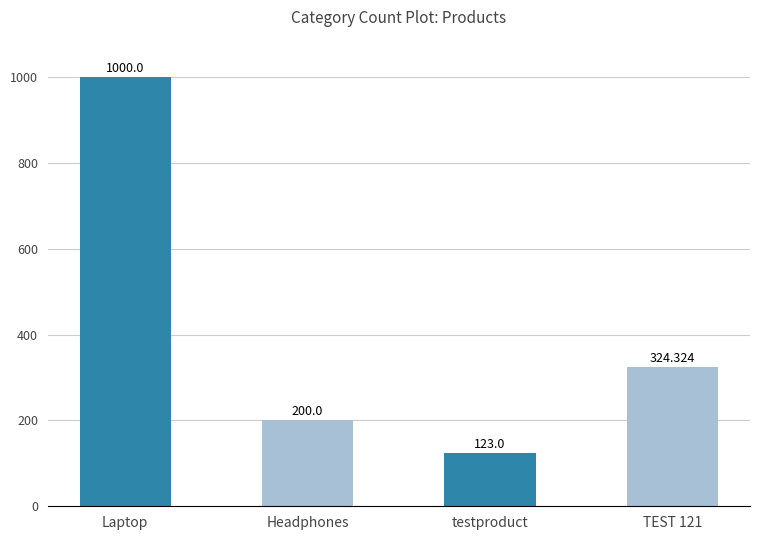

How many bars are there in total?

4